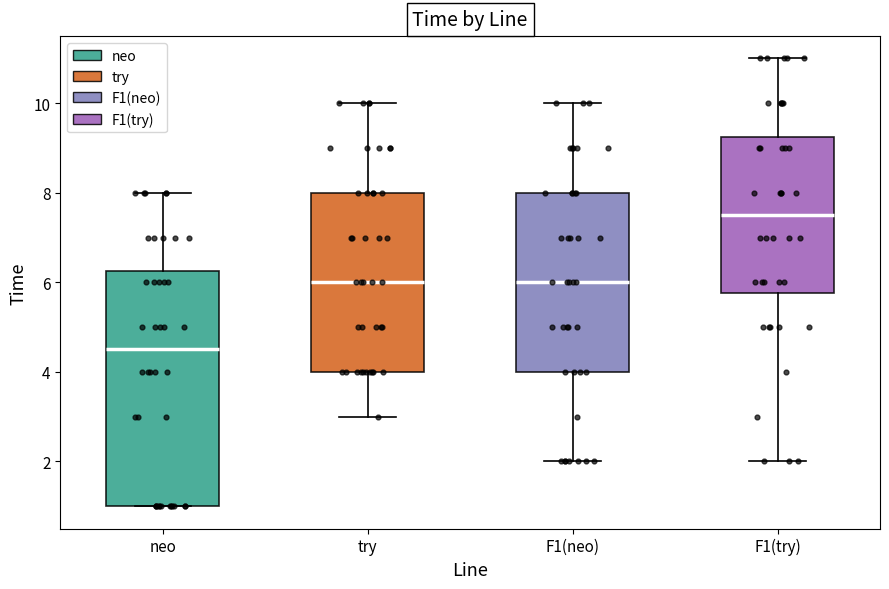

Reading left to right, transcribe this box plot: for each box, give where its median line is, the range the box spans, and where its two whiskers end, as read against the y-axis. The values are not printed on the chart, so give them approximately, as read against the axis.

neo: median 4.6, box 1.0 to 6.2, whiskers 1.0 to 8.0
try: median 6.0, box 4.0 to 8.0, whiskers 3.0 to 10.0
F1(neo): median 6.0, box 4.0 to 8.0, whiskers 2.0 to 10.0
F1(try): median 7.6, box 5.8 to 9.2, whiskers 2.0 to 11.0